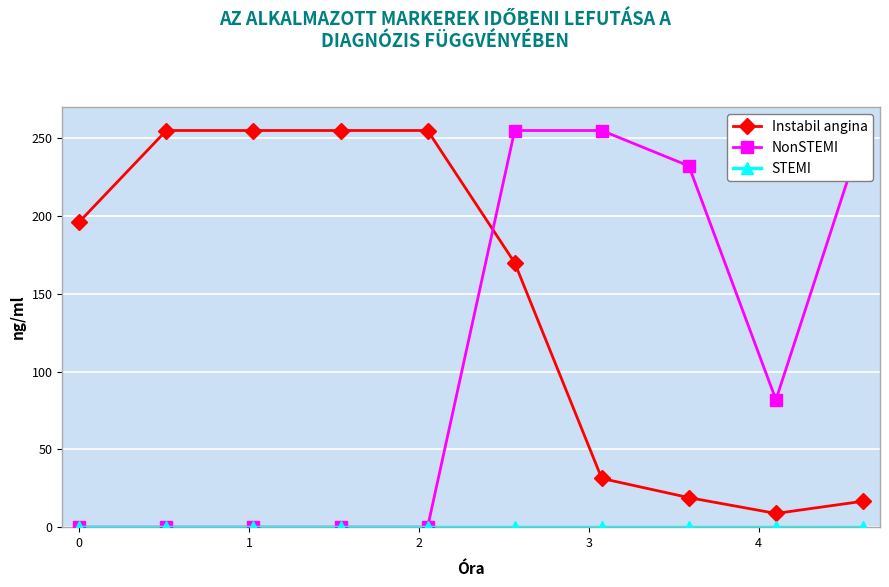

What is the maximum value shown in the chart?

255.0